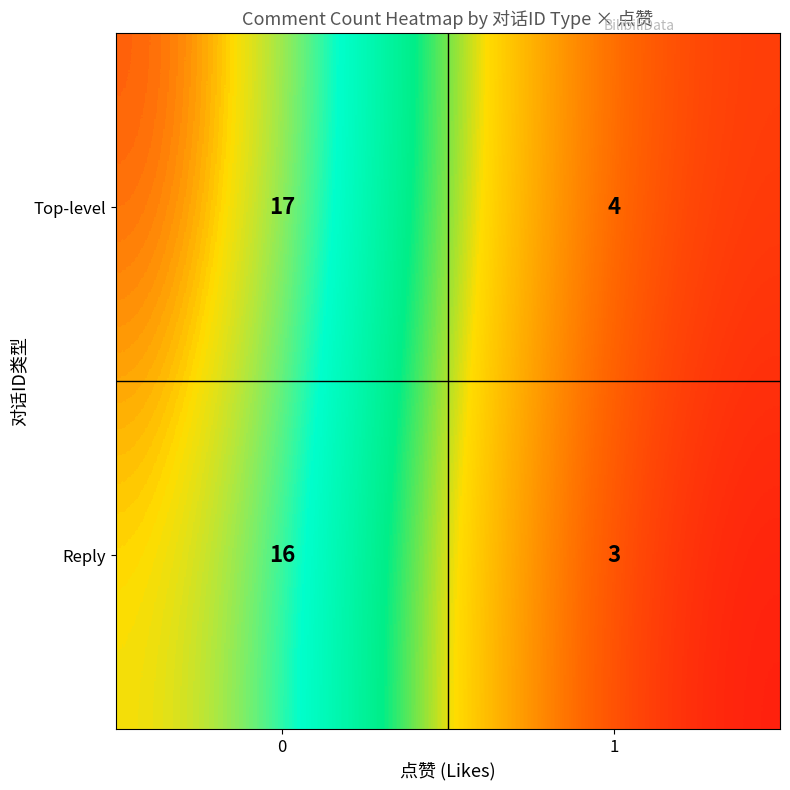

Which series has the largest total across all categories?

Top-level